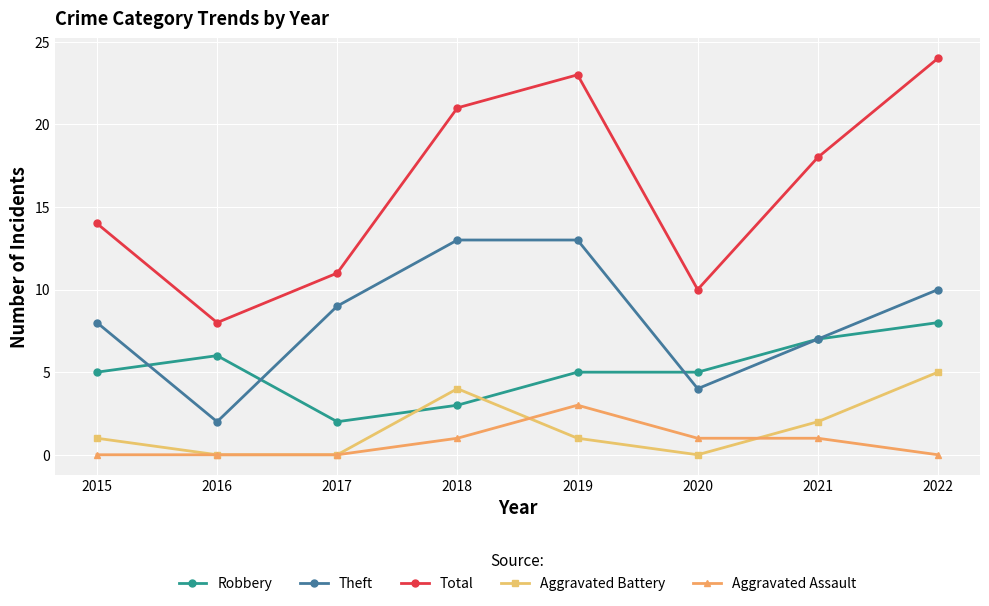

Is the value of Total at 2019 greater than the value of Aggravated Assault at 2020?

Yes